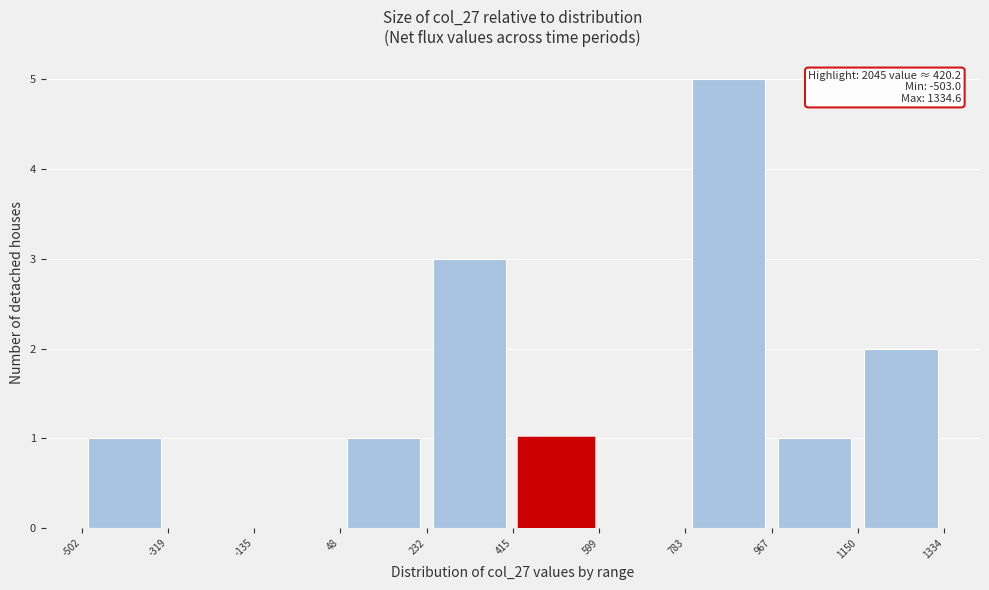

Which range on the x-axis has the tallest bar?

783 to 967